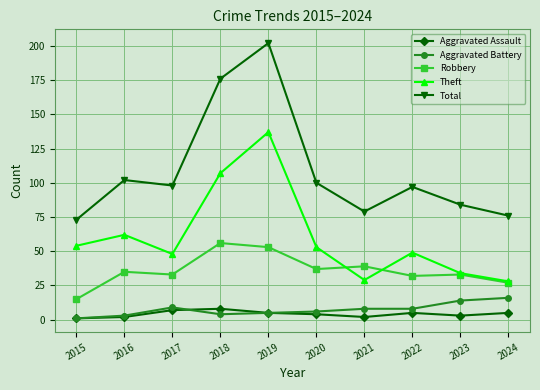

Reading right to left, transcribe all the data shown in this chart.

Aggravated Assault: 2024=5	2023=3	2022=5	2021=2	2020=4	2019=5	2018=8	2017=7	2016=2	2015=1
Aggravated Battery: 2024=16	2023=14	2022=8	2021=8	2020=6	2019=5	2018=4	2017=9	2016=3	2015=1
Robbery: 2024=27	2023=33	2022=32	2021=39	2020=37	2019=53	2018=56	2017=33	2016=35	2015=15
Theft: 2024=28	2023=34	2022=49	2021=29	2020=53	2019=137	2018=107	2017=48	2016=62	2015=54
Total: 2024=76	2023=84	2022=97	2021=79	2020=100	2019=202	2018=176	2017=98	2016=102	2015=73